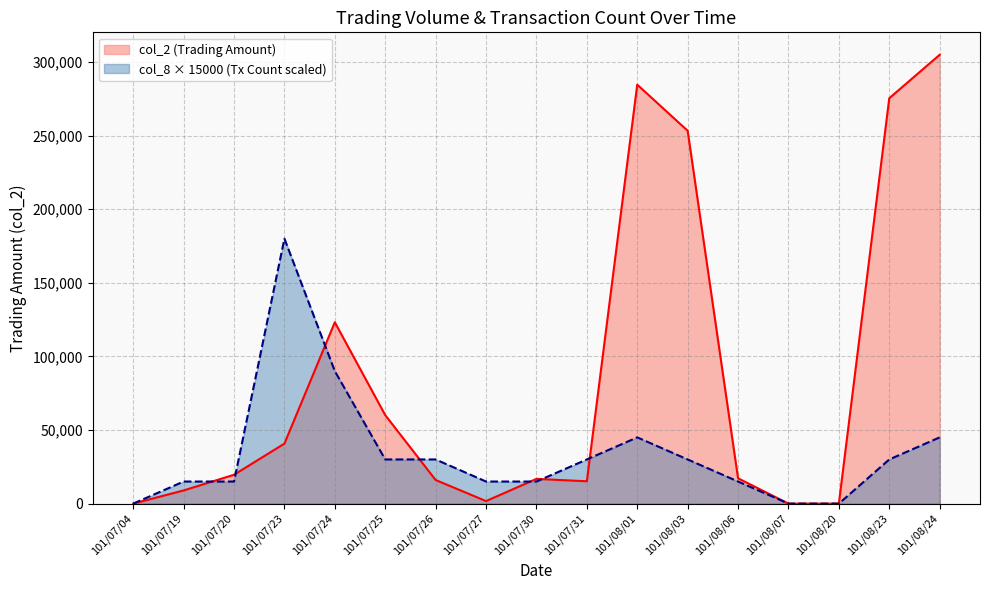

In col_8, how many points are higher than both neighbors (excluding endpoints)?

2